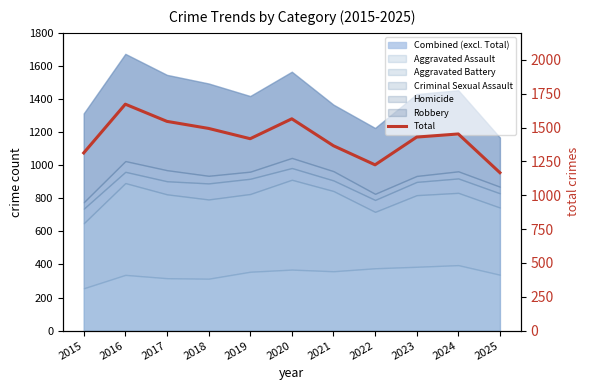

What is the sum of the values at 2025 and 2022?

2392